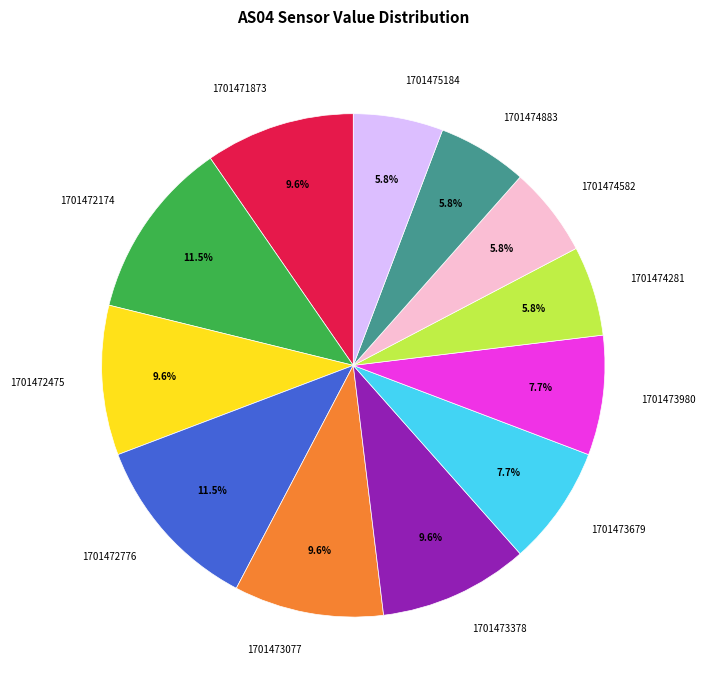

To the nearest percent, what is the combined percentage of 1701472475 and 1701474883?

15%